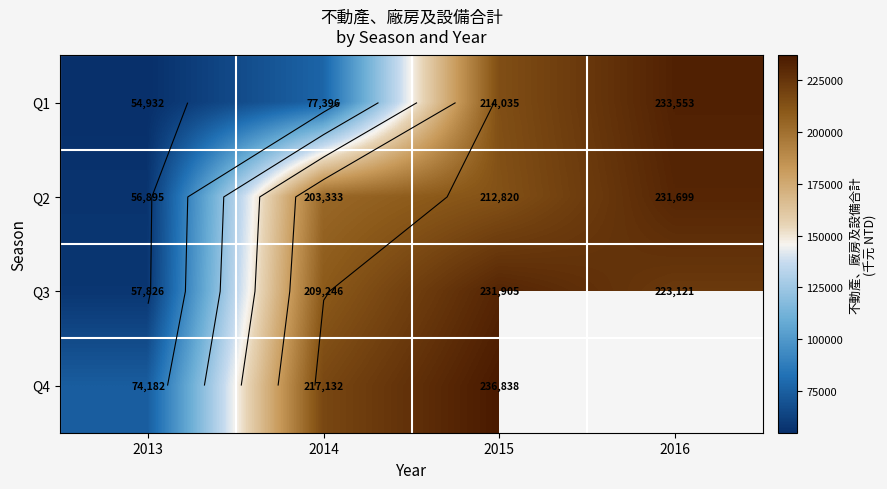

Count the Q1 values in the range 77396 to 233553.

3